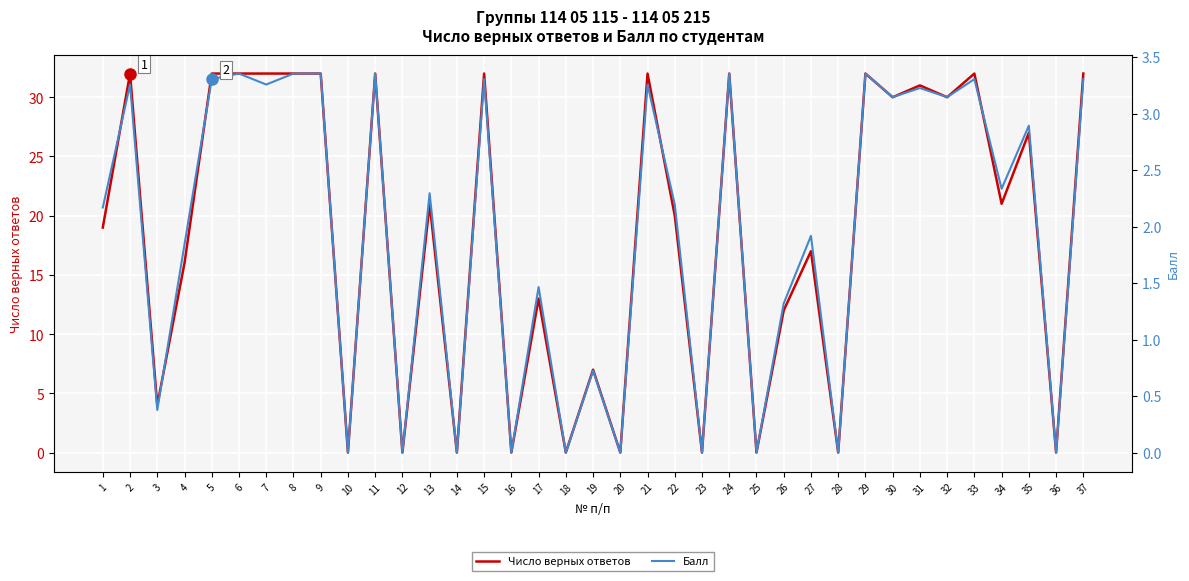

Where is the first local maximum for Число верных ответов?

2